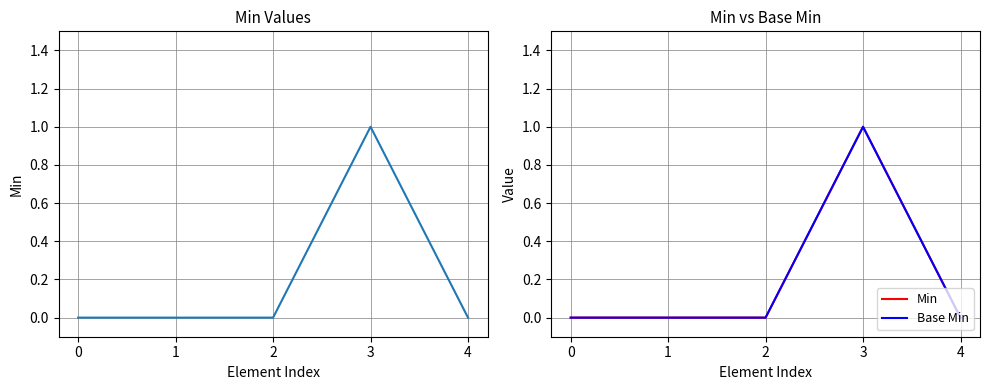

Is the value of Base Min at 1 greater than the value of Min at 1?

No